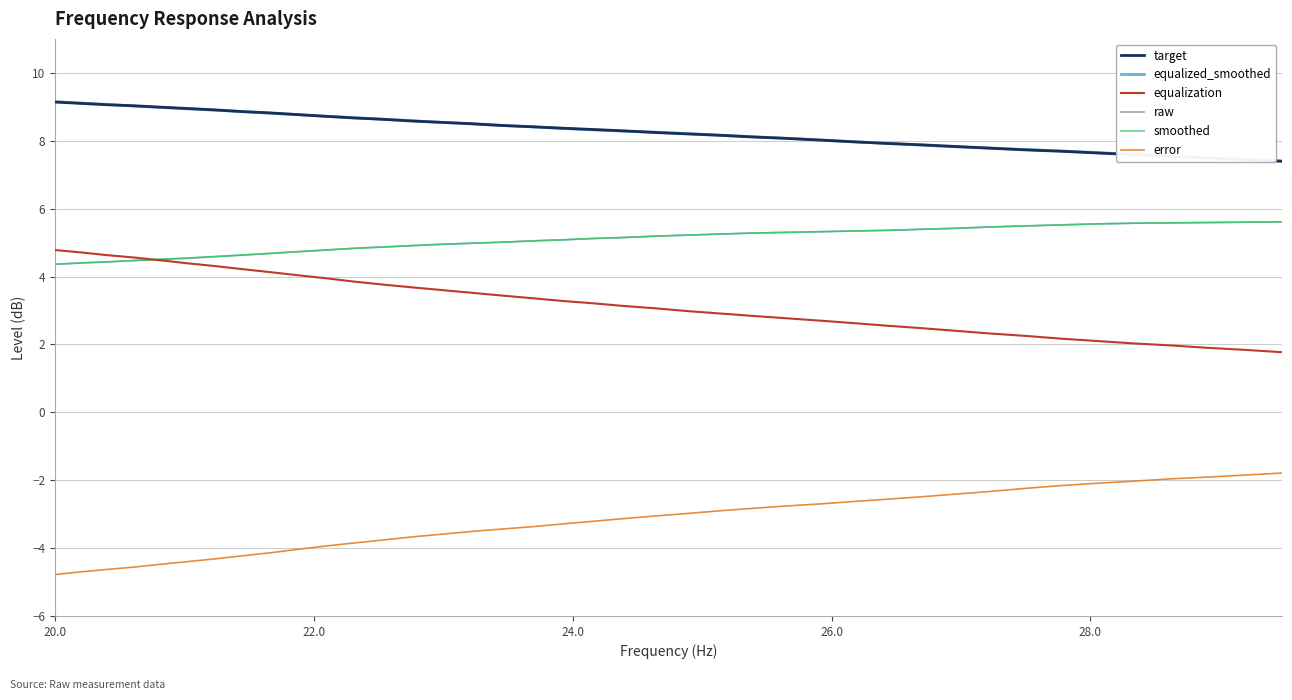

Does the chart have visible grid lines?

Yes